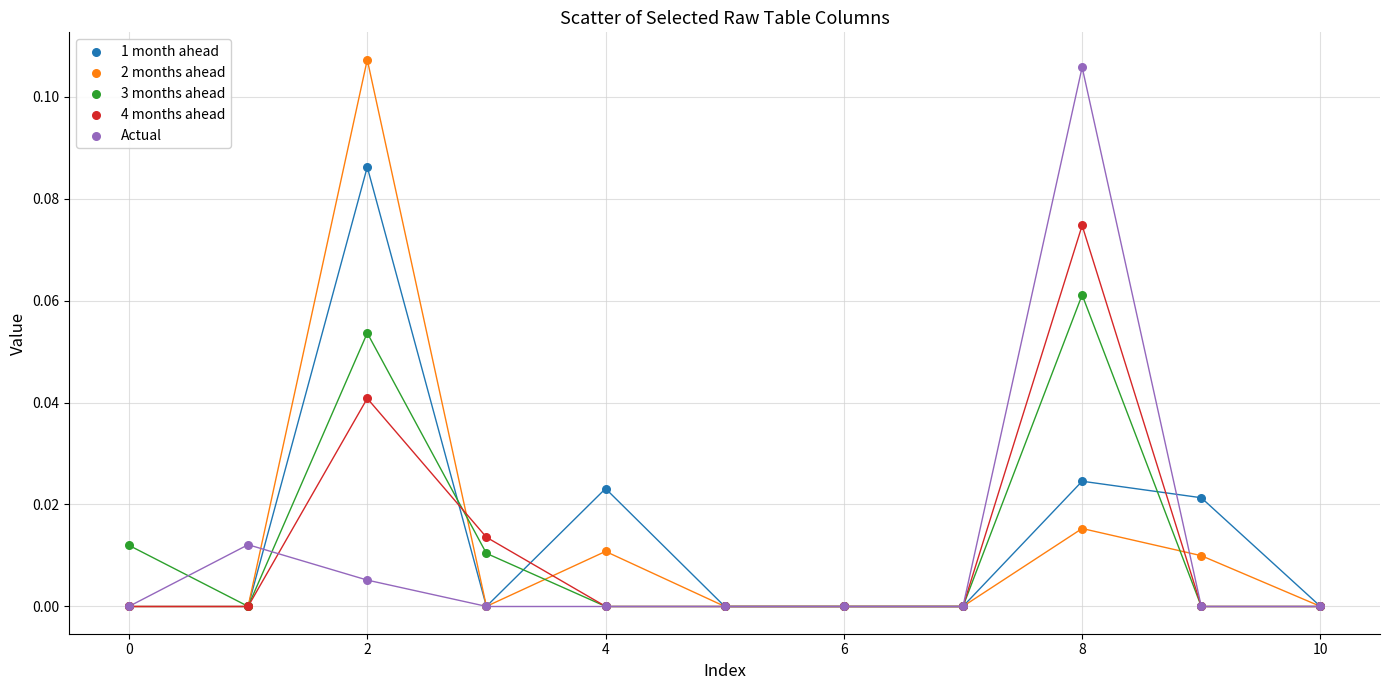

Which series has the widest spread of Y values?

2 months ahead